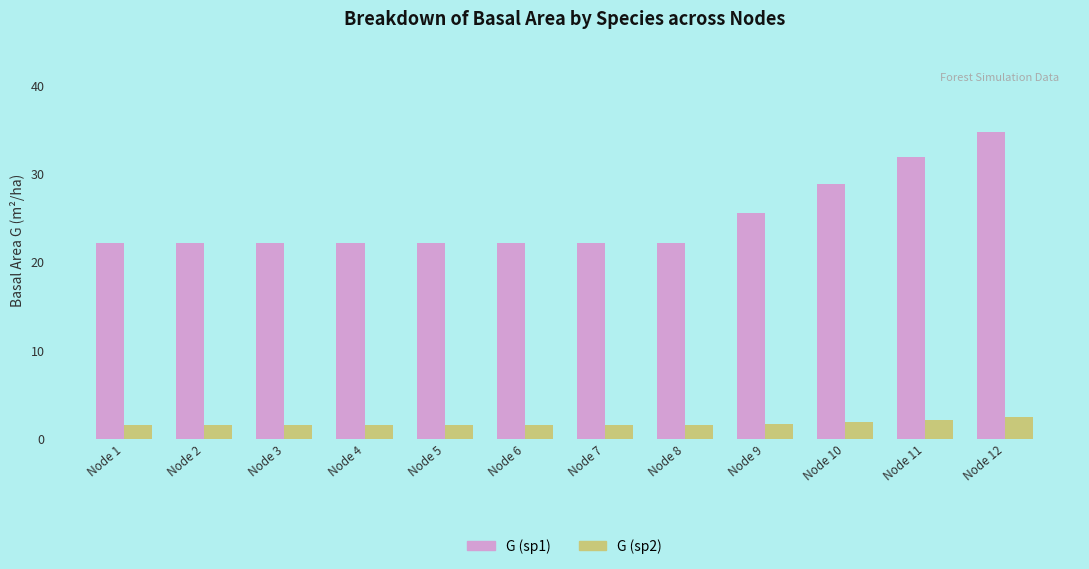

How many bars are there in each group?

2